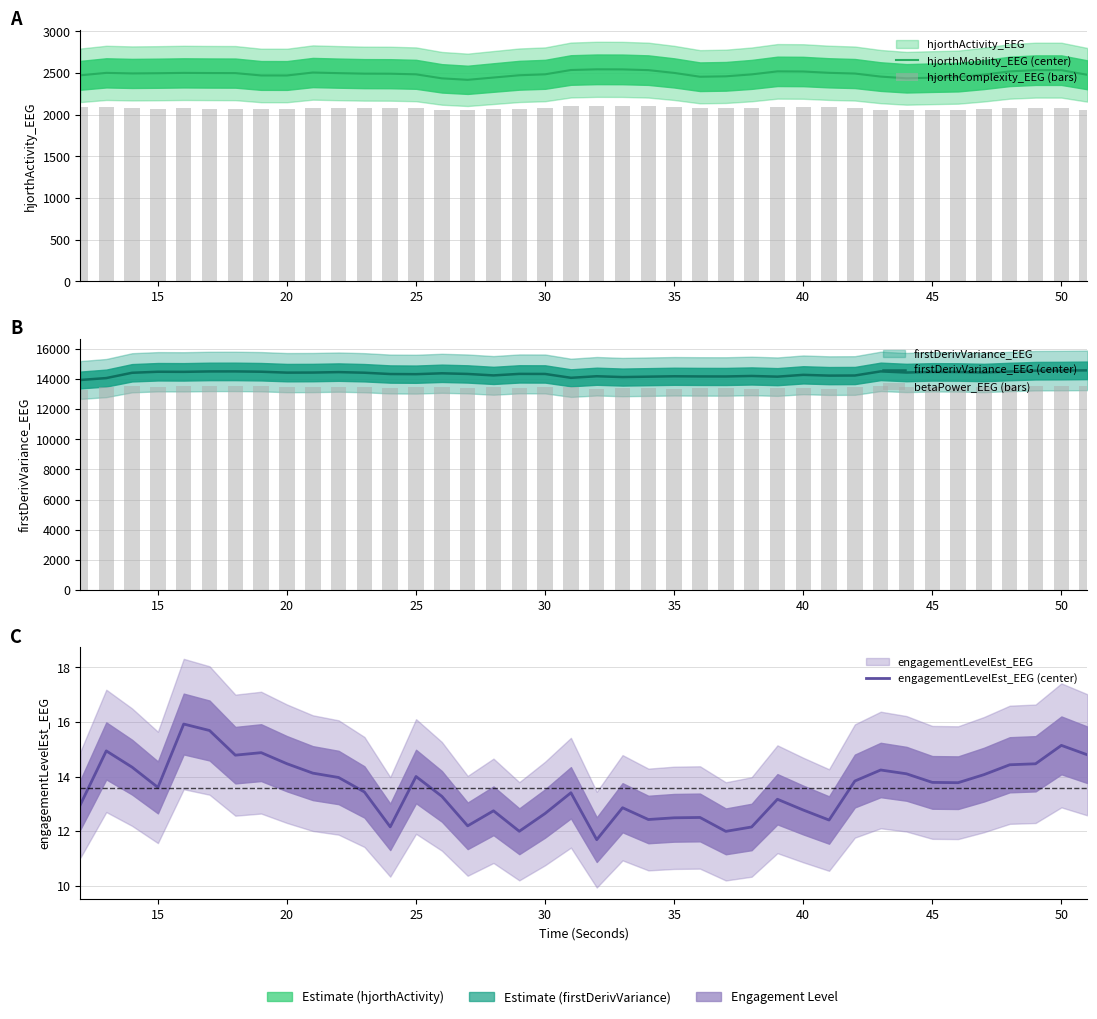

What is the value of the hjorthMobility_EEG (center) bar at the 27th from the left?

2483.2